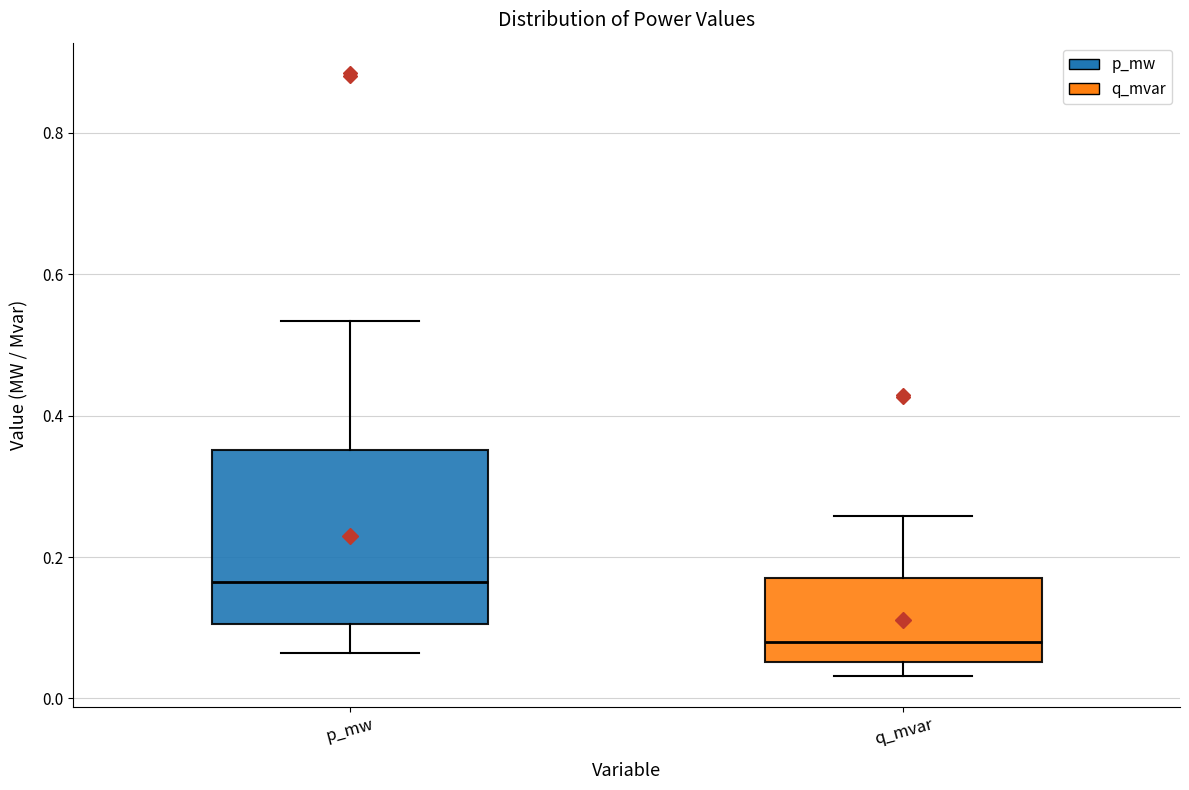

Which box has the highest median line?

p_mw